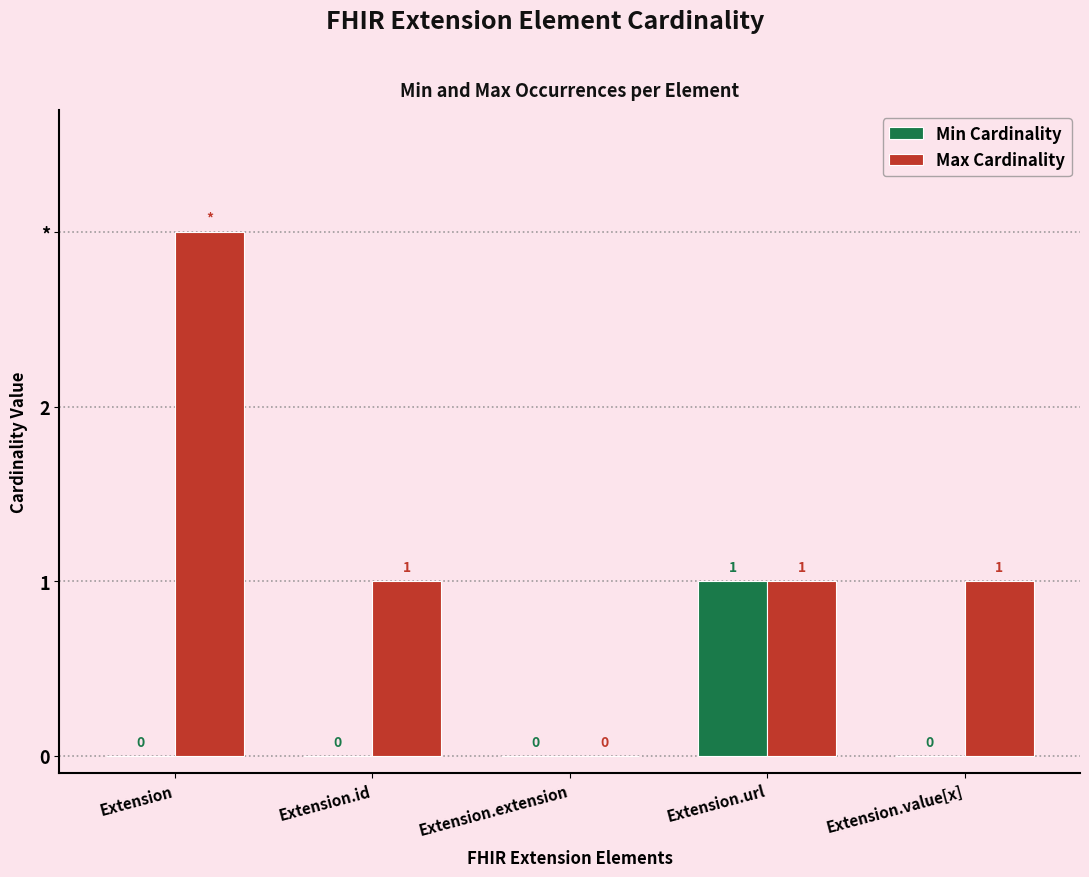

Does the chart contain stacked bars?

No